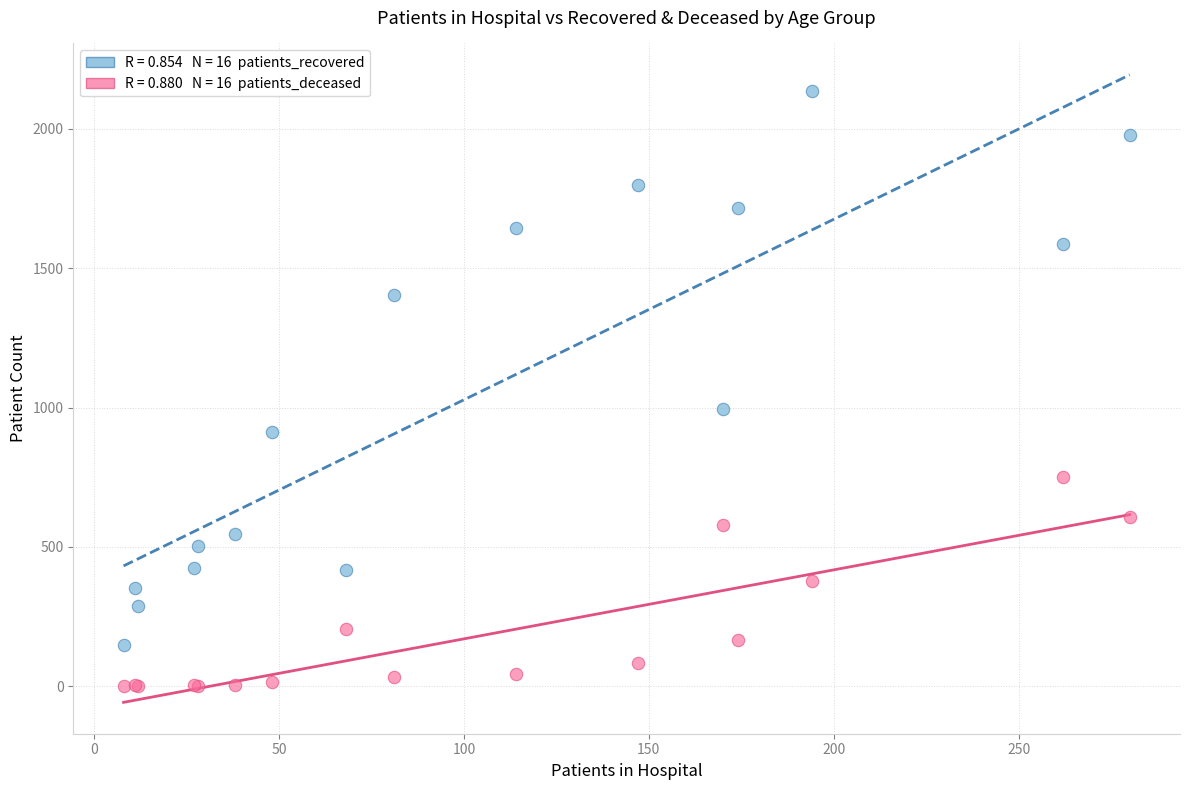

Across all series, what Y value is closest to 1068?

994